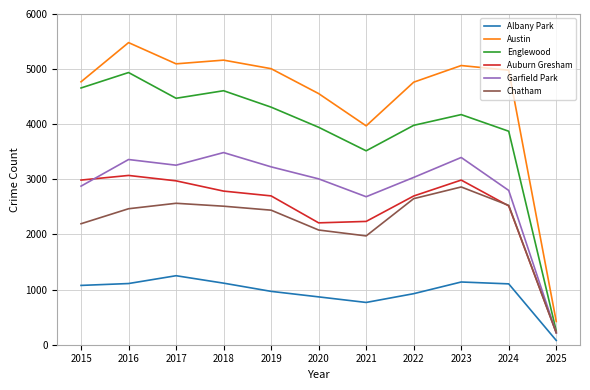

Is the value of Albany Park at 2020 greater than the value of Auburn Gresham at 2025?

Yes